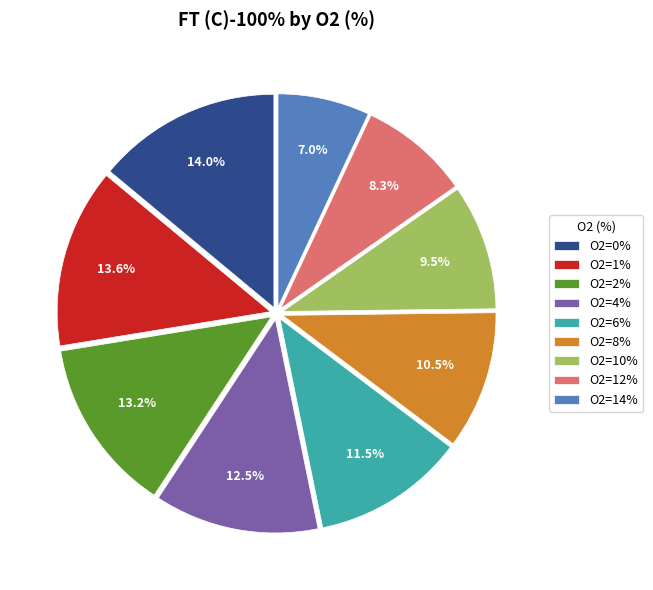

What percentage do O2=6% and O2=10% together represent?

21.0%